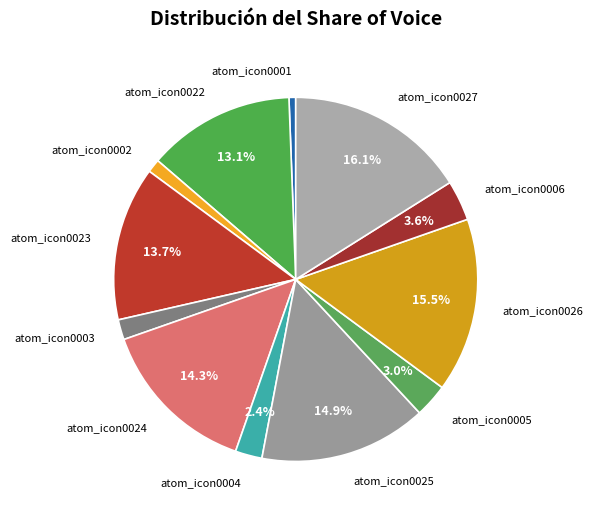

The atom_icon0001 slice represents 1% of the pie. True or false?

True